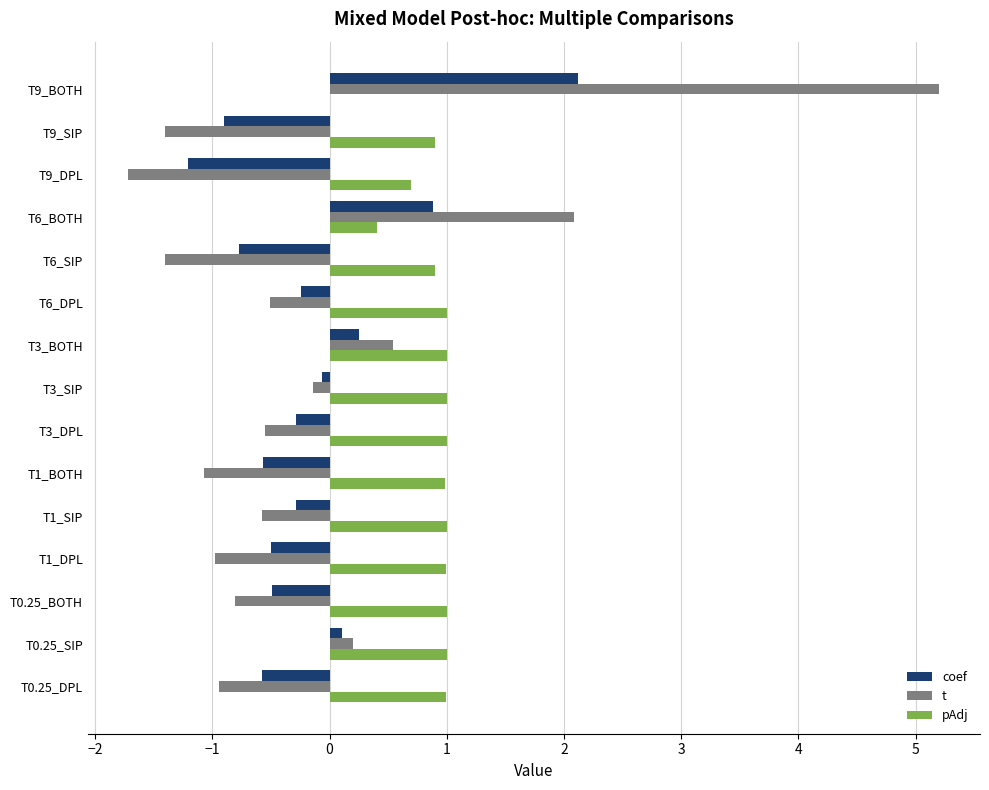

Count the number of categories in the chart.

15